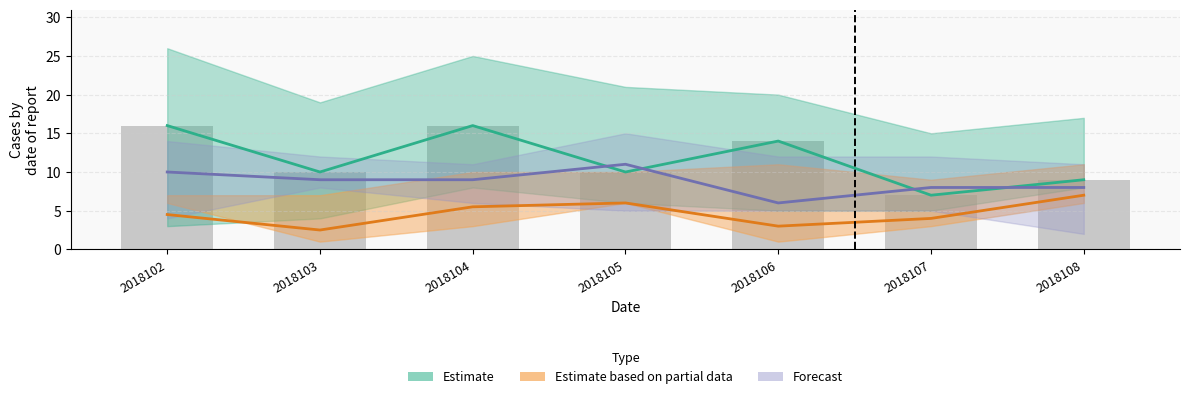

Reading right to left, transcribe all the data shown in this chart.

col_2: 2018108=8	2018107=5	2018106=5	2018105=6	2018104=8	2018103=4	2018102=3
col_3: 2018108=9	2018107=7	2018106=14	2018105=10	2018104=16	2018103=10	2018102=16
col_8: 2018108=8	2018107=8	2018106=6	2018105=11	2018104=9	2018103=9	2018102=10
col_7: 2018108=3	2018107=4	2018106=6	2018105=4	2018104=2	2018103=3	2018102=4
col_1: 2018108=6	2018107=3	2018106=1	2018105=6	2018104=3	2018103=1	2018102=6